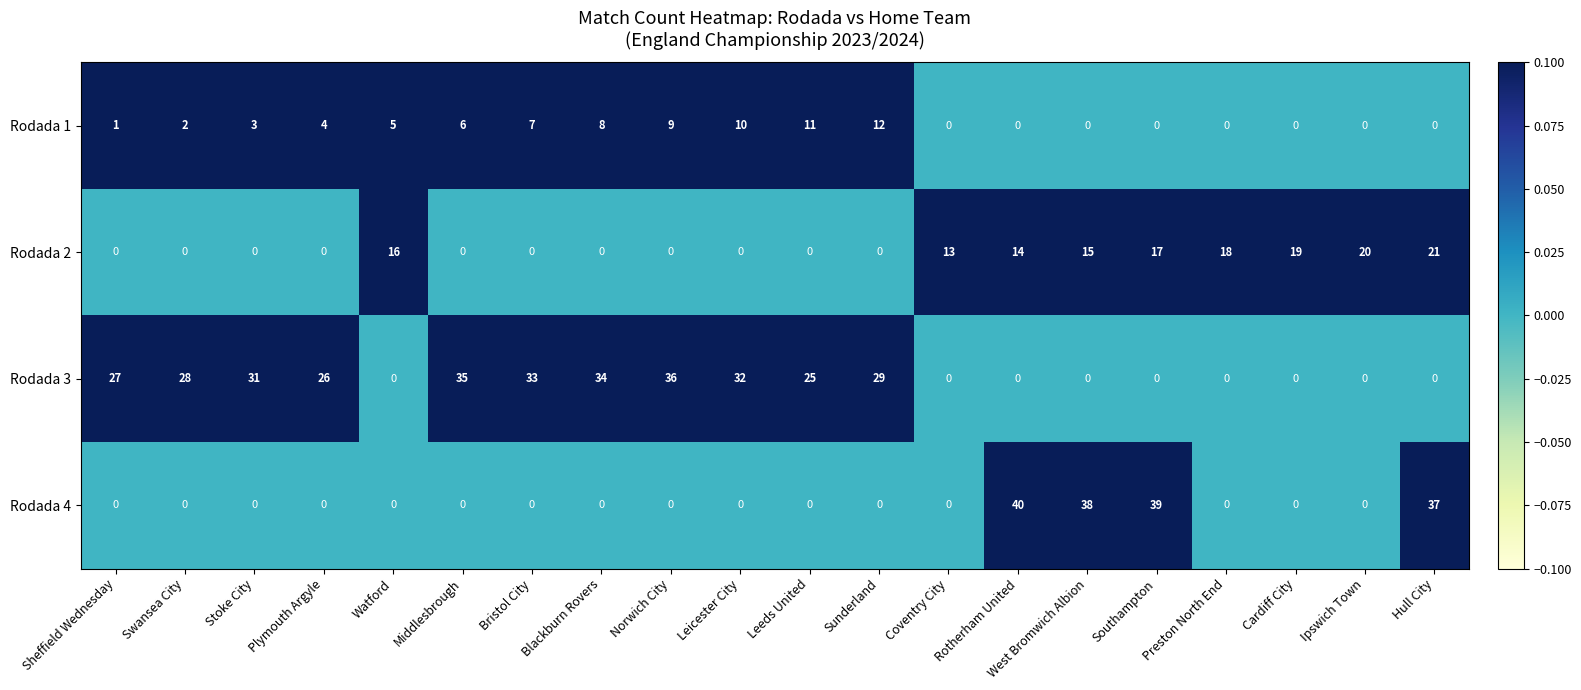

How many categories are shown in the chart?

20